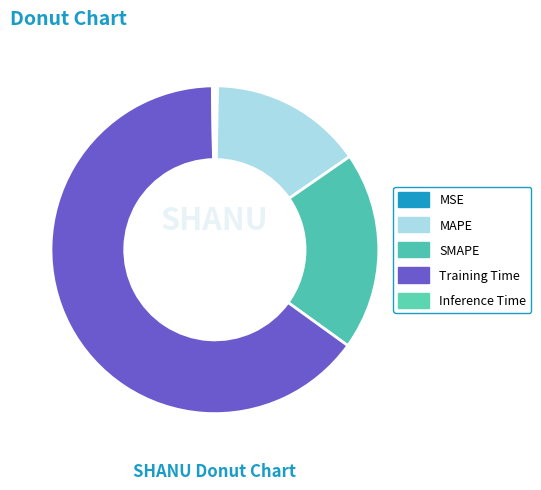

Does any single category account for the majority?

Yes